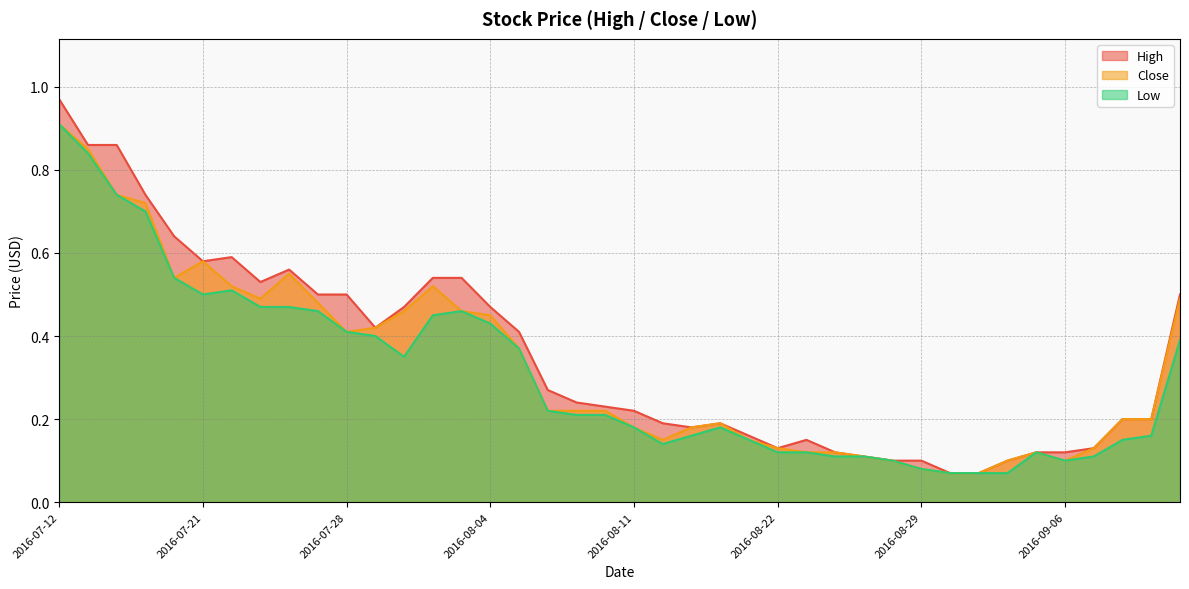

What is the label of the 10th point from the left?

2016-07-27